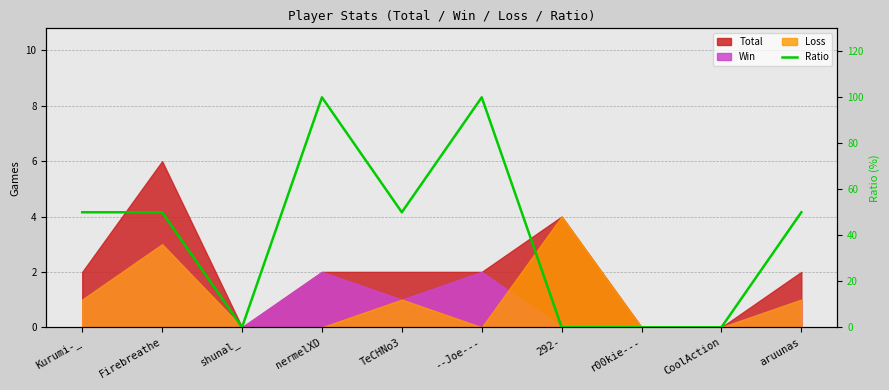

Does the chart have visible grid lines?

Yes